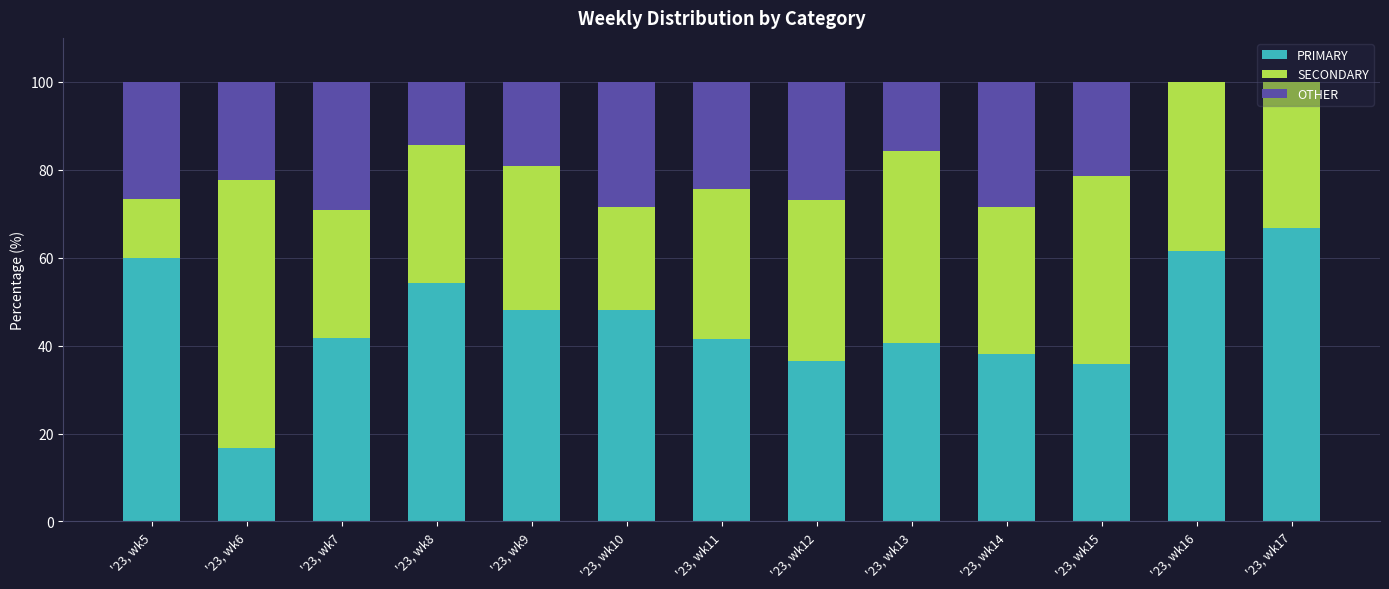

What is the sum of the PRIMARY values at '23, wk10 and '23, wk7?

89.9